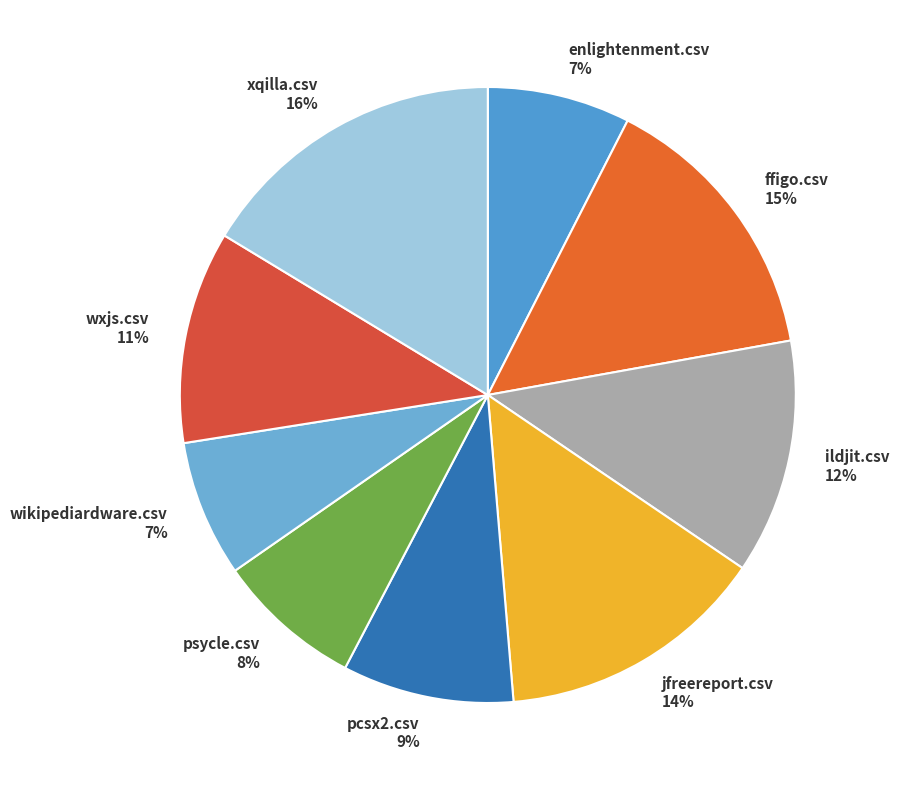

What is the largest slice in the pie chart?

xqilla.csv